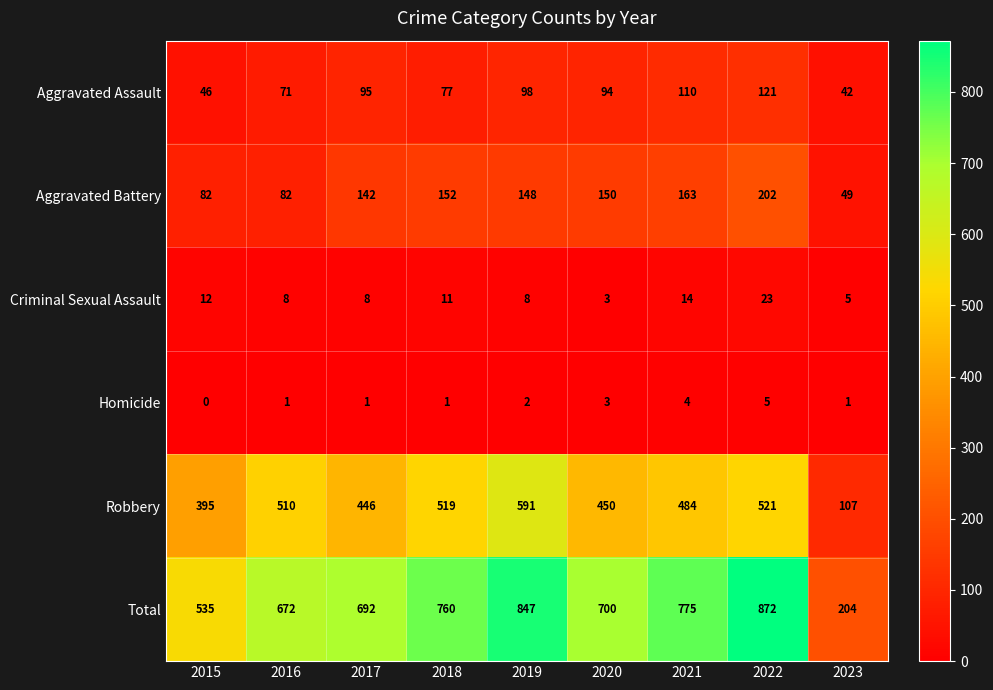

Read the Aggravated Assault value at 2022.

121